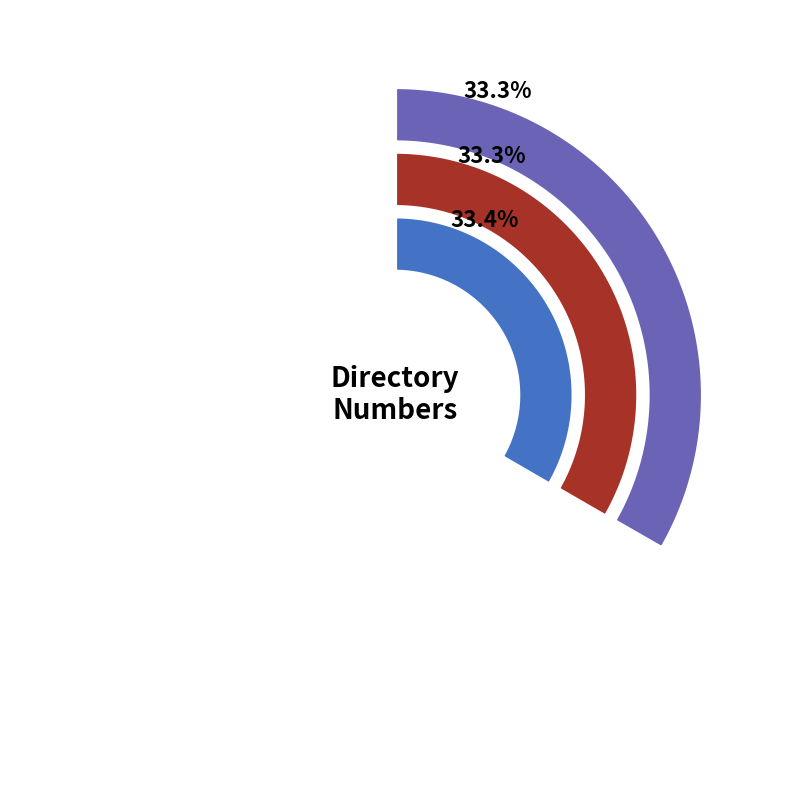

Which has a higher value, chelsea.anderson or luke.anderson?

chelsea.anderson